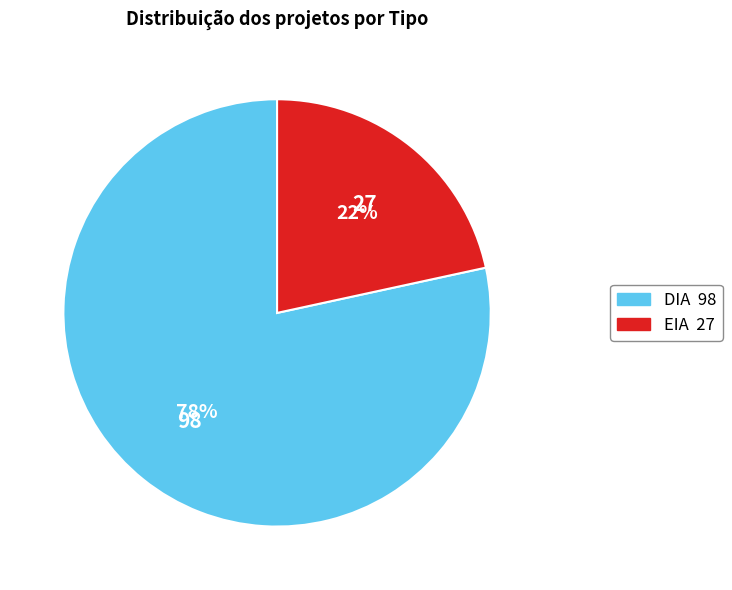

Is it true that EIA is 33% of the pie?

False